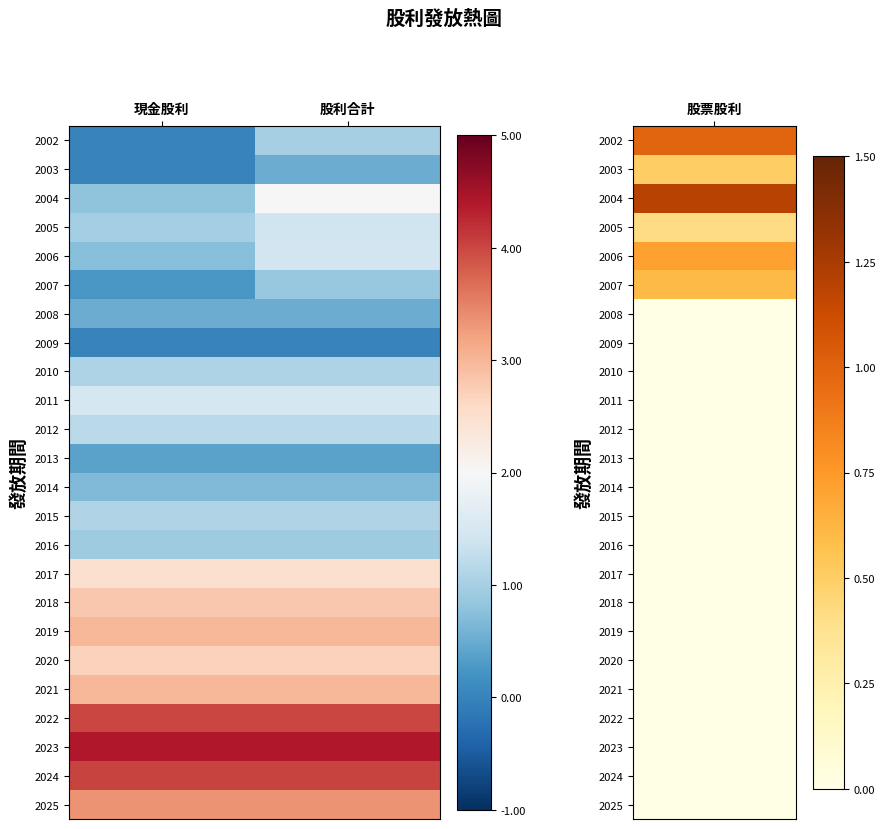

At how many categories does at least one series exceed 1?

2